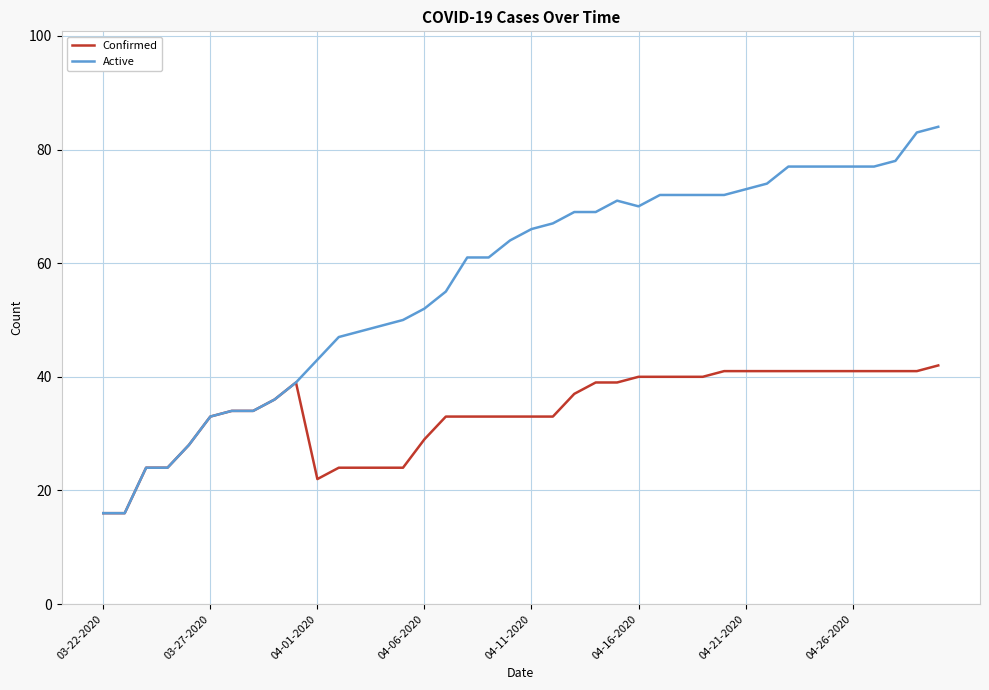

Rank the series by their maximum value, from lowest to highest.

Confirmed, Active